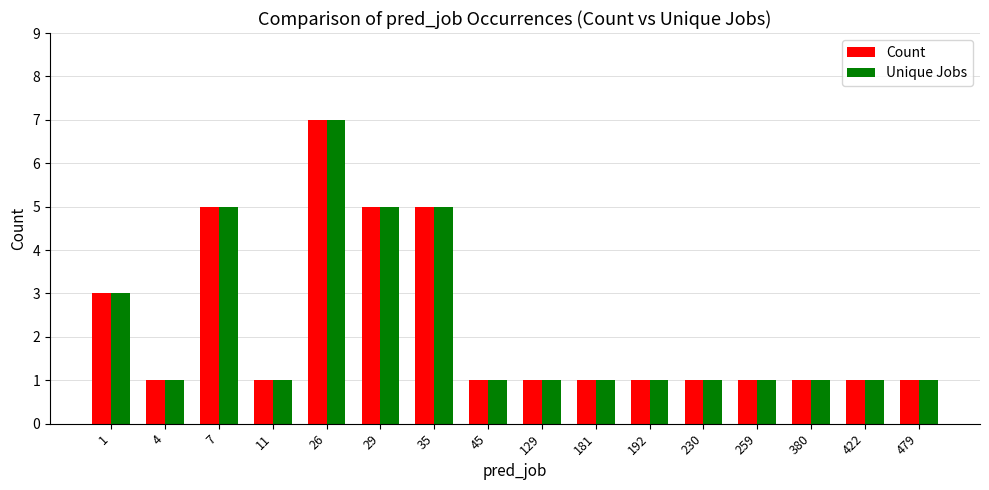

At which label does Unique Jobs reach its peak?

26